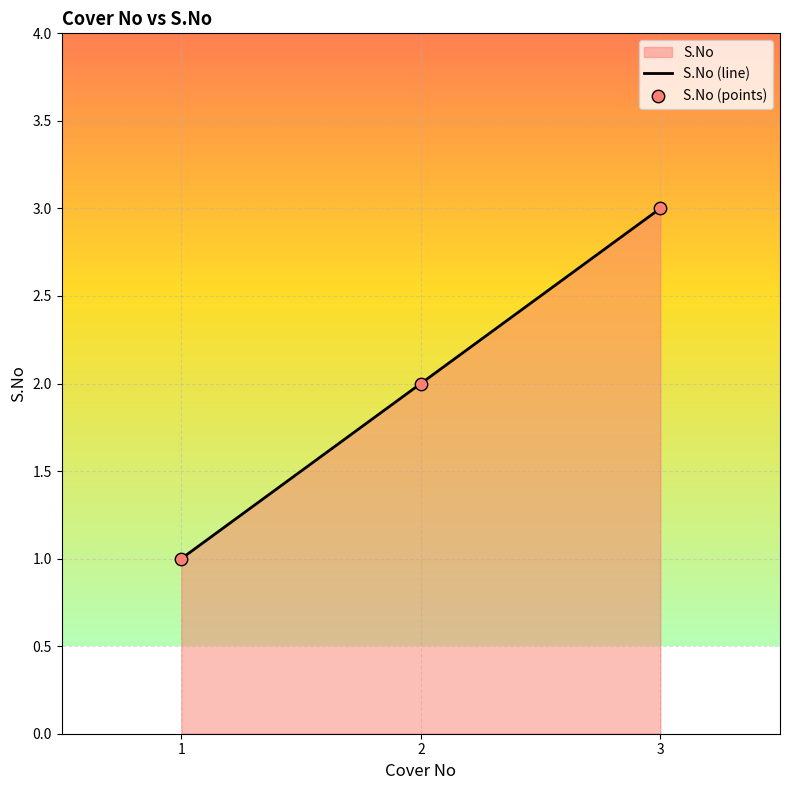

At which category is the sum across all series the highest?

3